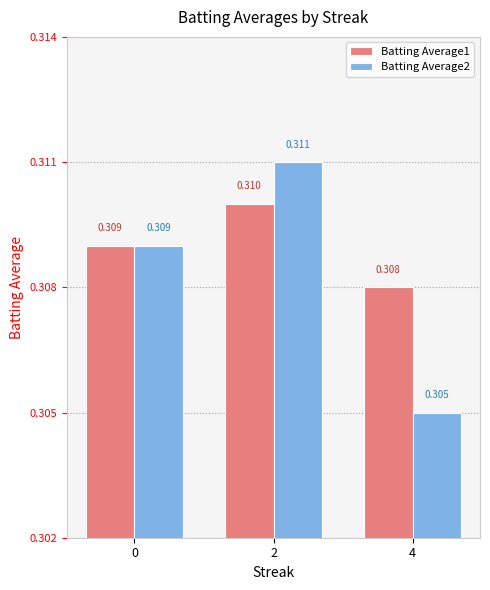

Is the value of Batting Average2 at 4 greater than the value of Batting Average1 at 0?

No